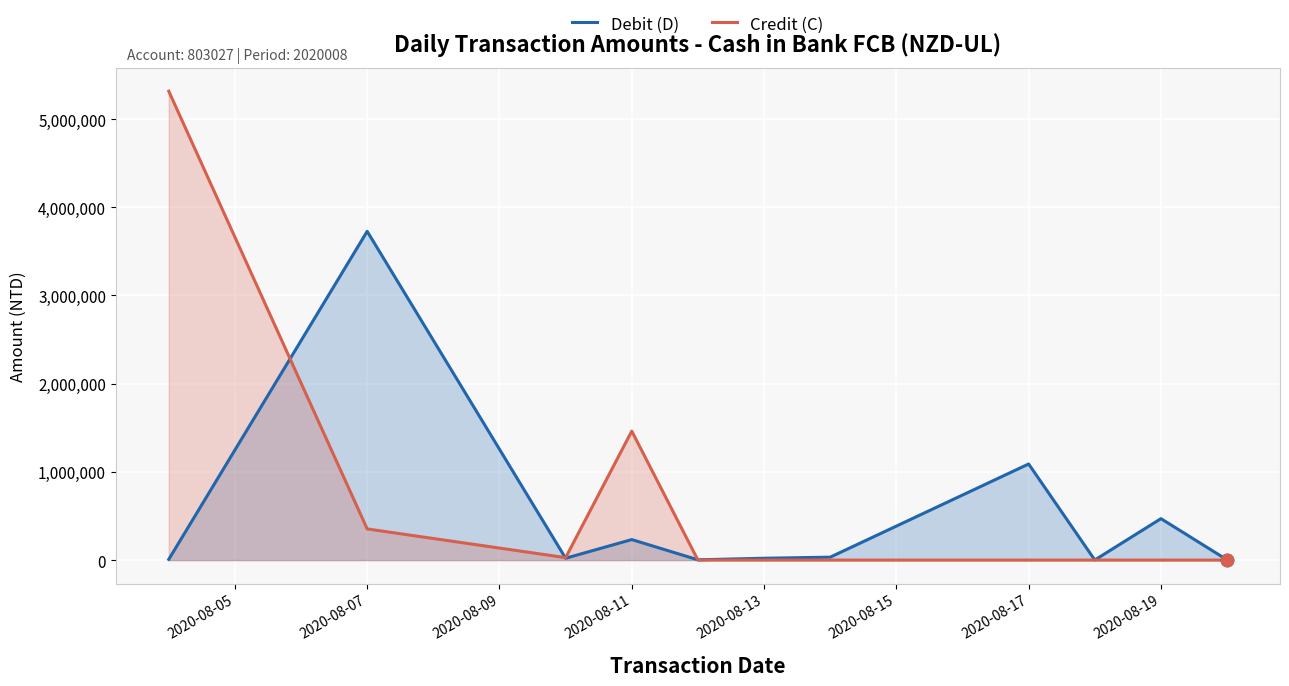

What is the total value across all series at 2020-08-13?

20660.4